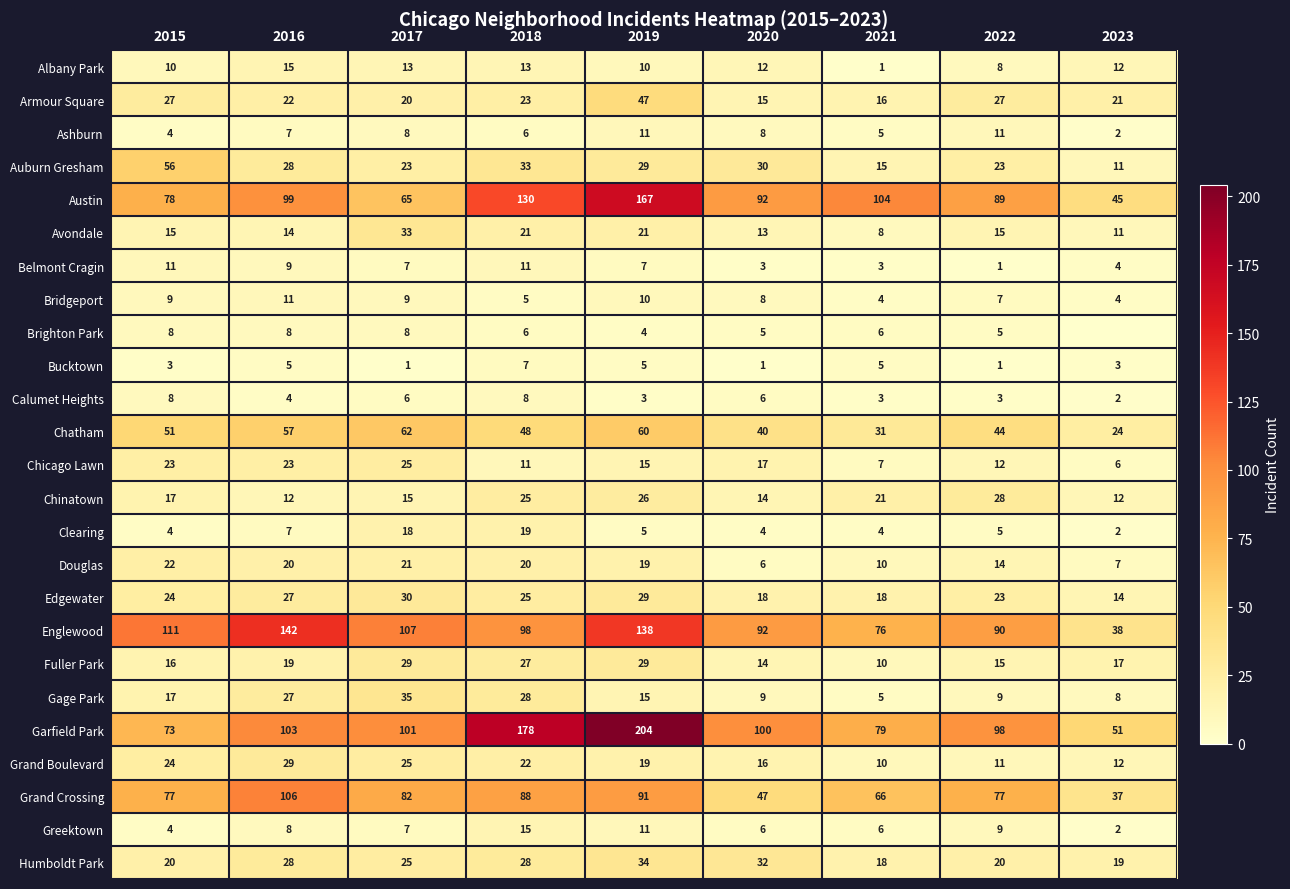

At which label does Bridgeport first exceed 8?

2015